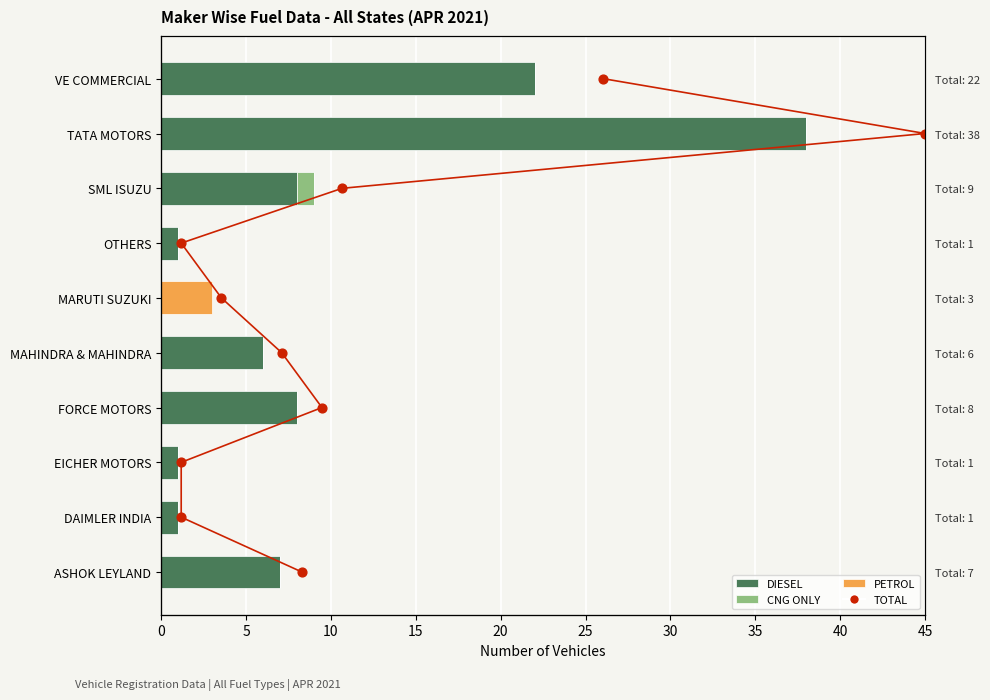

Is the value of TOTAL at 30 greater than the value of DIESEL at 40?

No